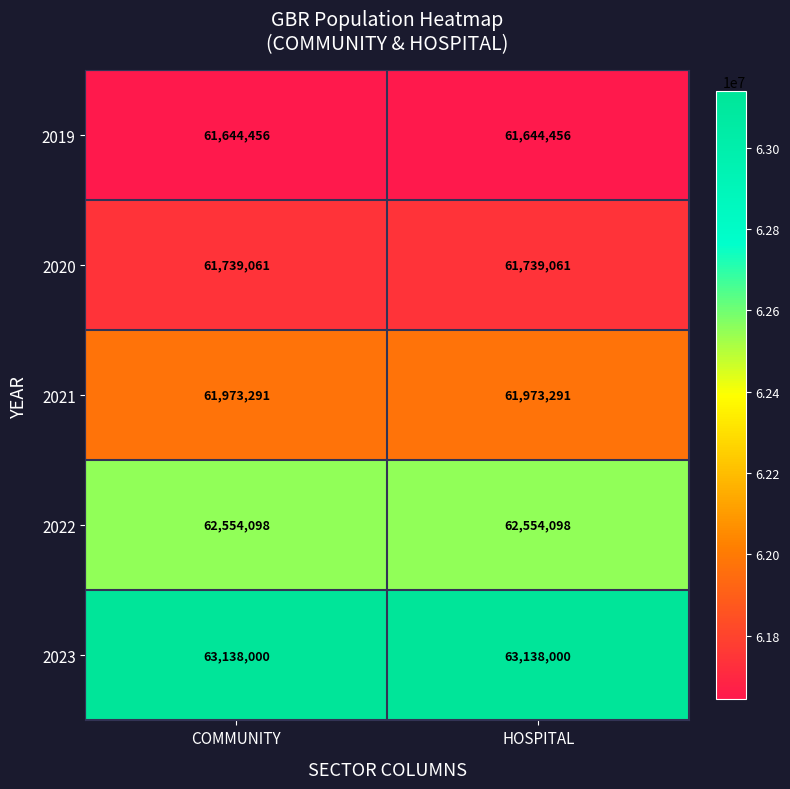

What is the maximum value for 2022?

62554098